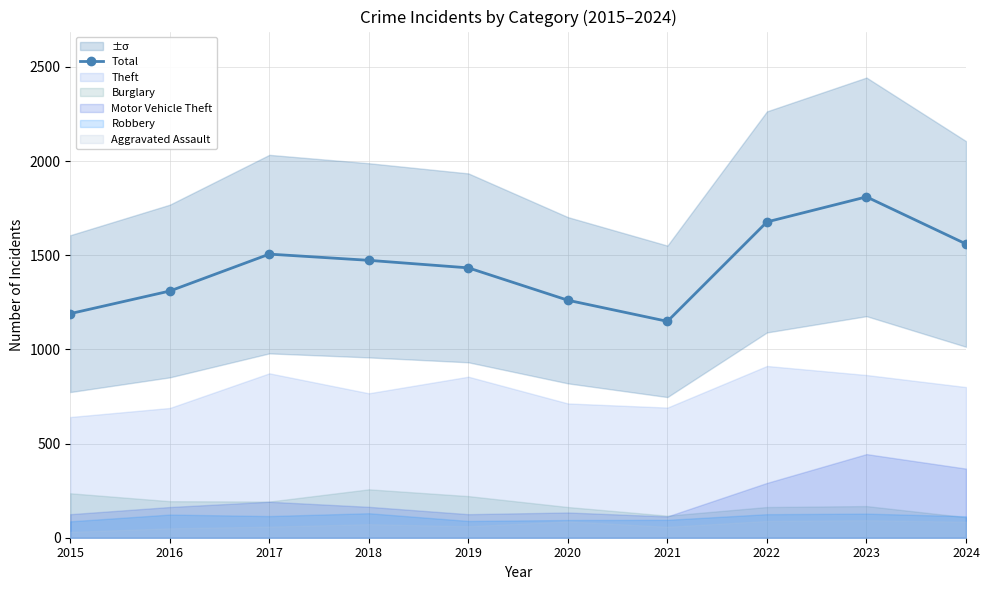

How many lines are shown in the chart?

1